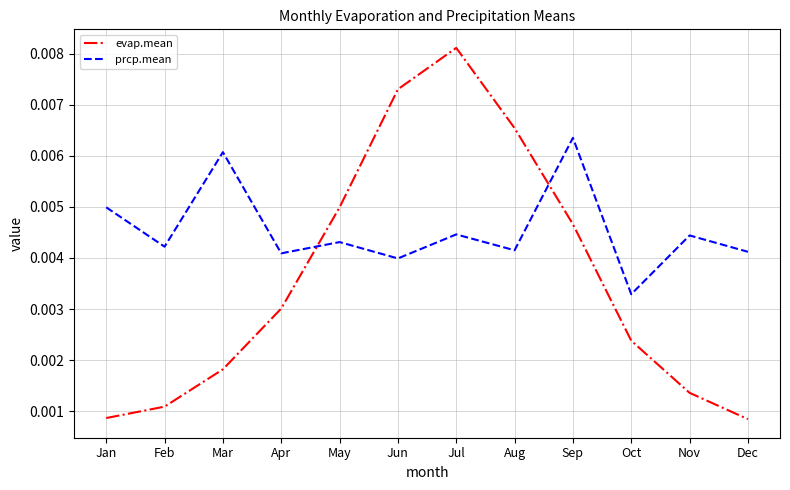

Does the chart display data point markers on the line(s)?

No